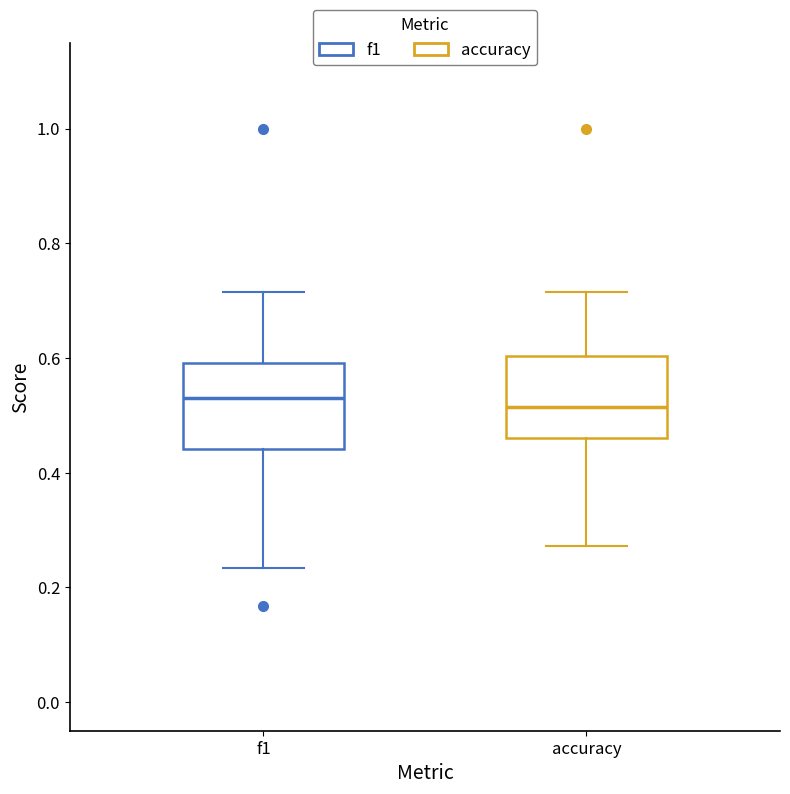

Reading left to right, read every box against the y-axis: the position of its median line, the range the box covers, and the ends of its whiskers. The values are not printed on the chart, so give them approximately, as read against the axis.

f1: median 0.54, box 0.44 to 0.60, whiskers 0.24 to 0.72
accuracy: median 0.52, box 0.46 to 0.60, whiskers 0.28 to 0.72